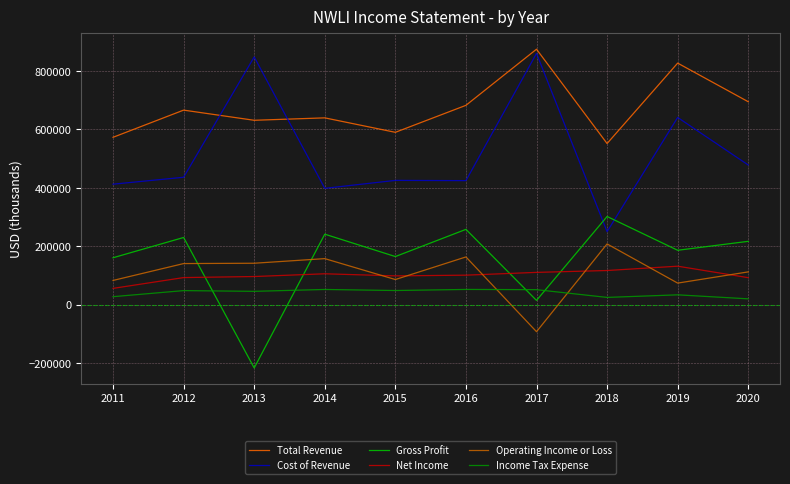

Is it true that Income Tax Expense equals 48300 at 2015?

True